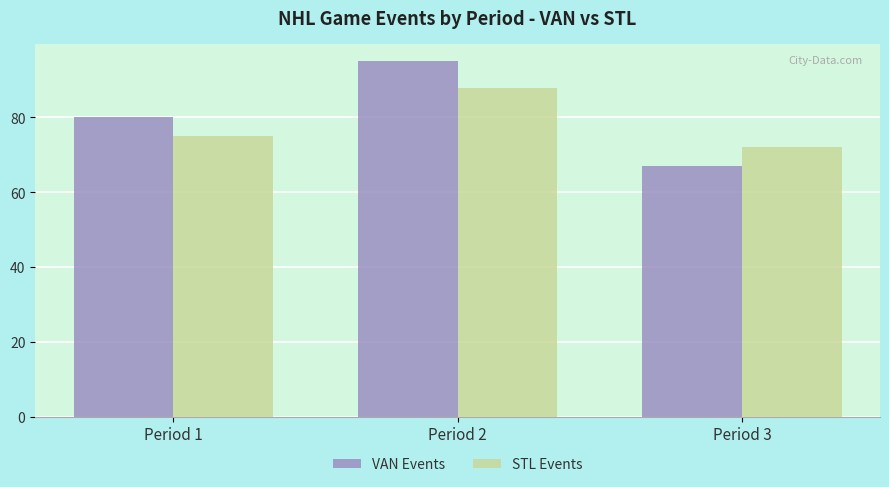

Reading left to right, what are all the values shown in this chart?

VAN Events: Period 1=80	Period 2=95	Period 3=67
STL Events: Period 1=75	Period 2=88	Period 3=72